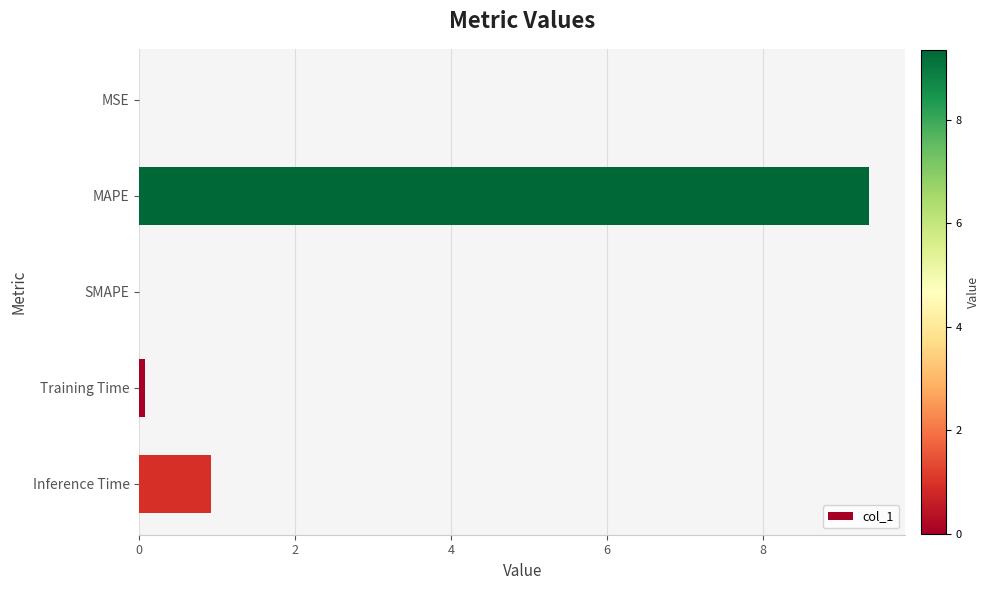

What is the change in value from MAPE to SMAPE?

-9.4